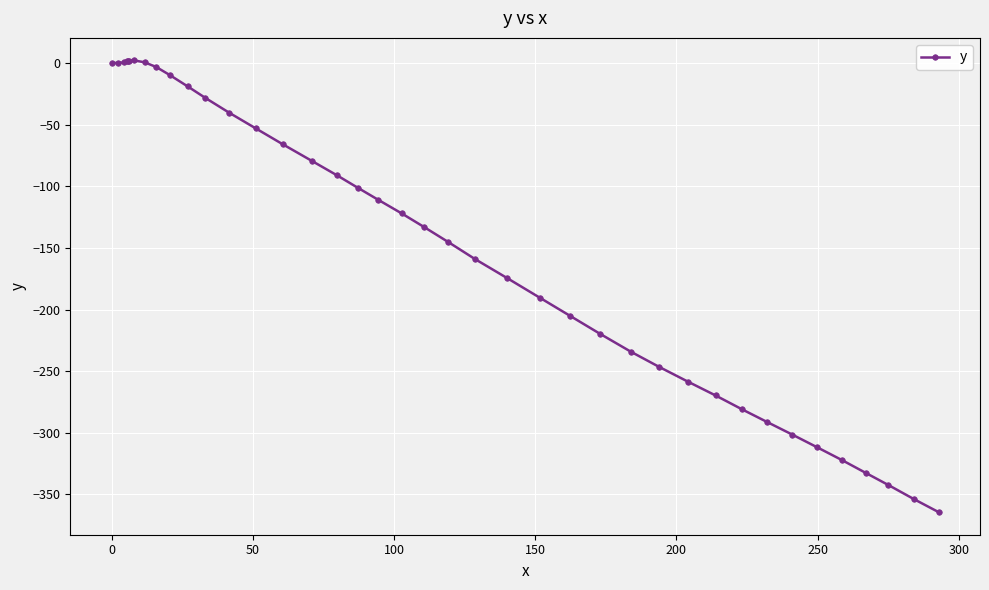

What is the value of the 18th point from the left?

-101.0